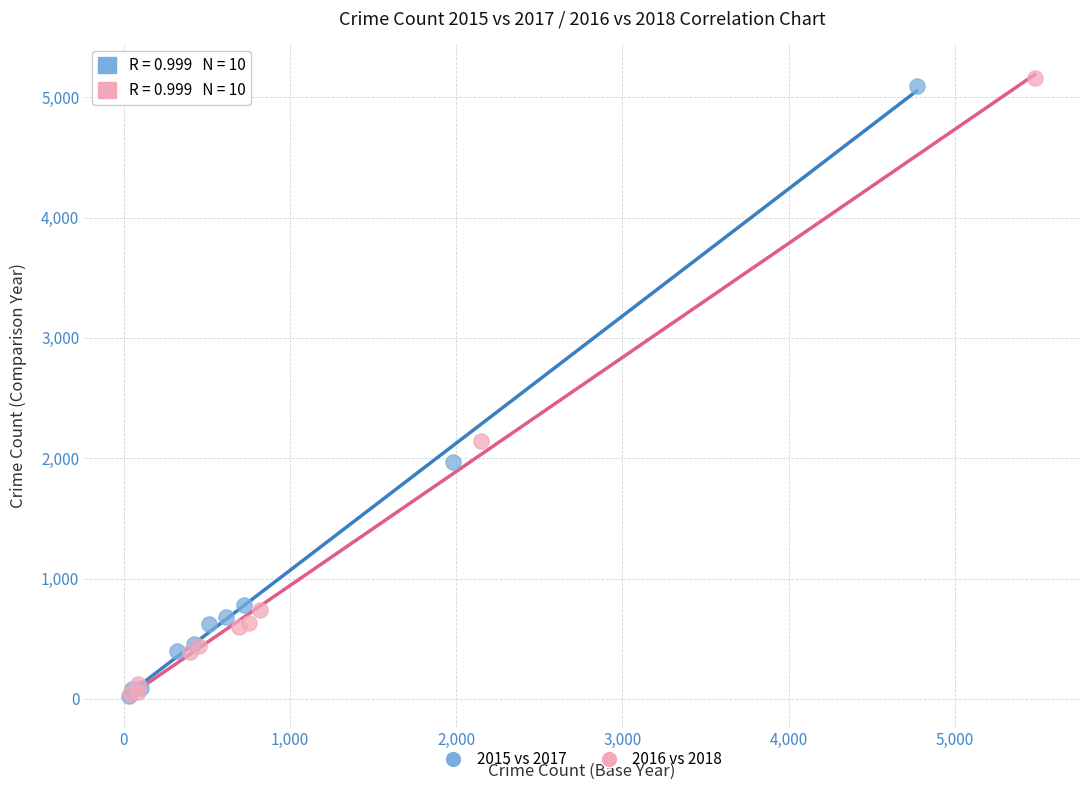

Which series has the widest spread of Y values?

2016 vs 2018